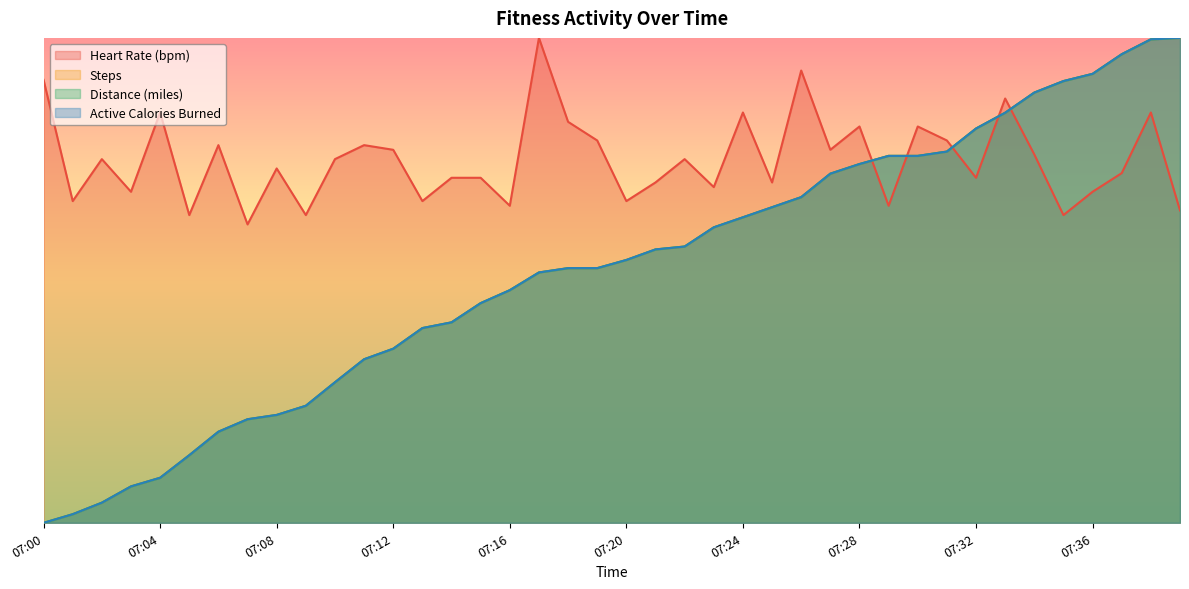

At which category is the sum across all series the highest?

07:38